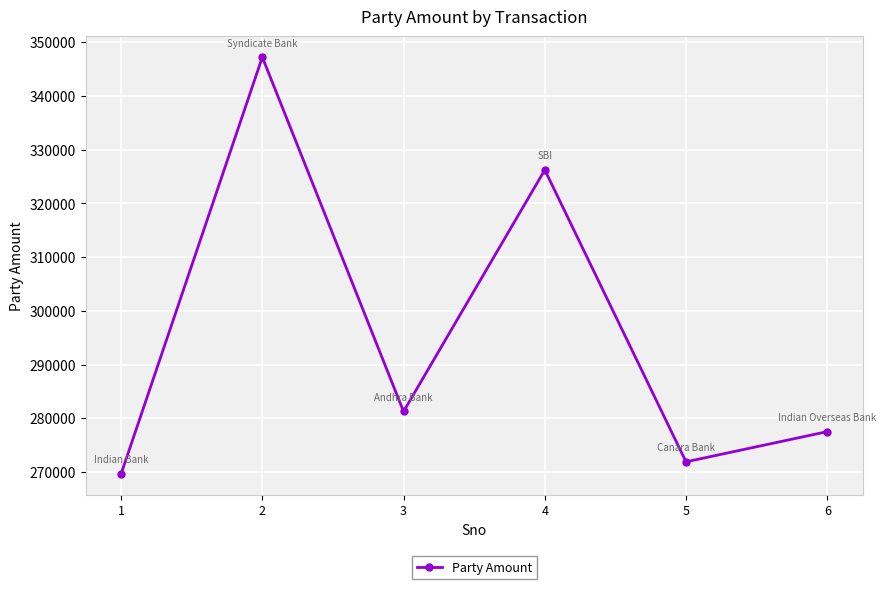

How many interior local valleys (lower than both neighbors) does the data have?

2